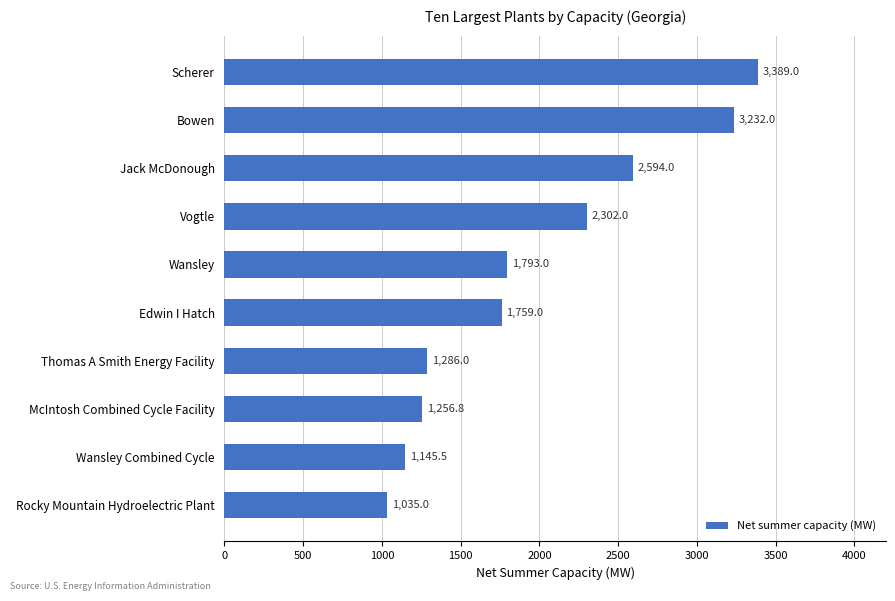

What is the label of the 9th bar from the top?

Wansley Combined Cycle